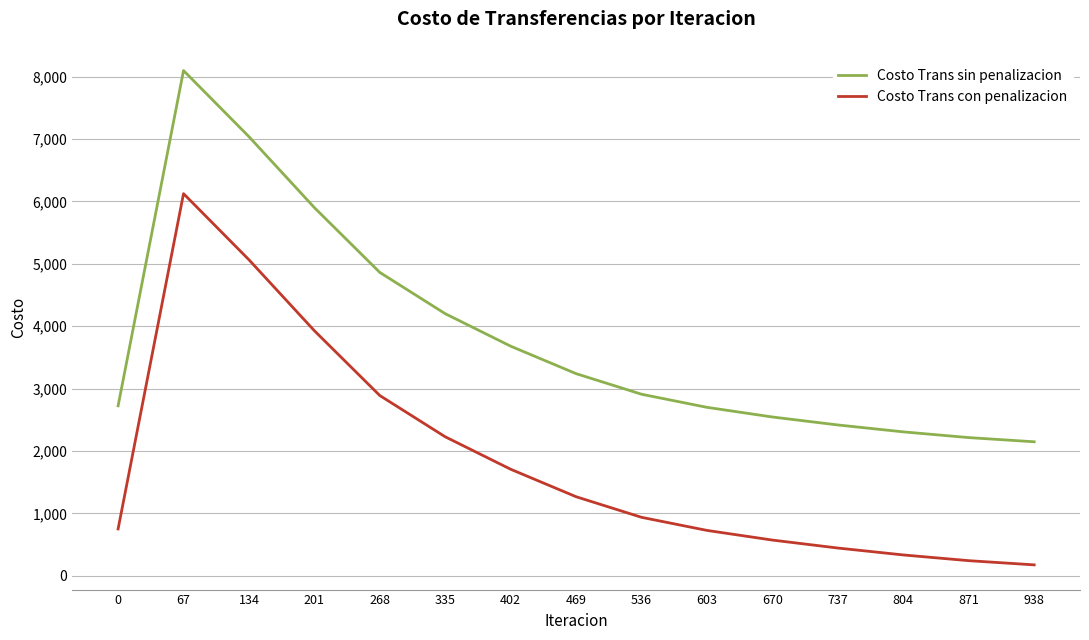

True or false: Costo Trans con penalizacion has more than 2 interior local peaks.

False